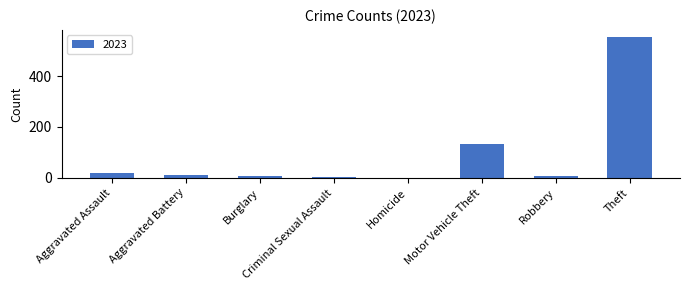

Which has a higher value, Burglary or Theft?

Theft